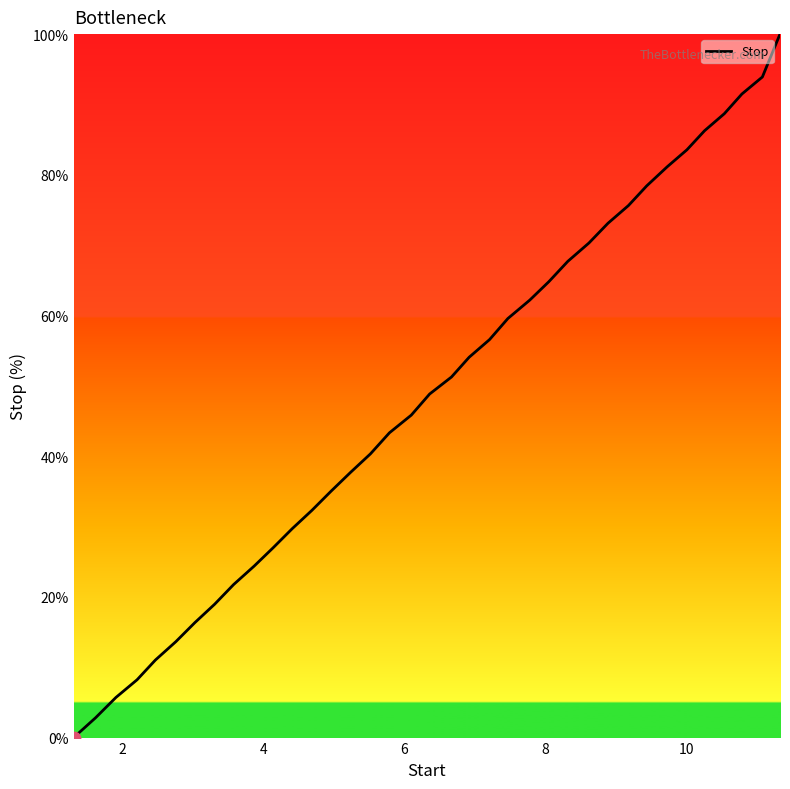

What is the maximum value shown in the chart?

100.0